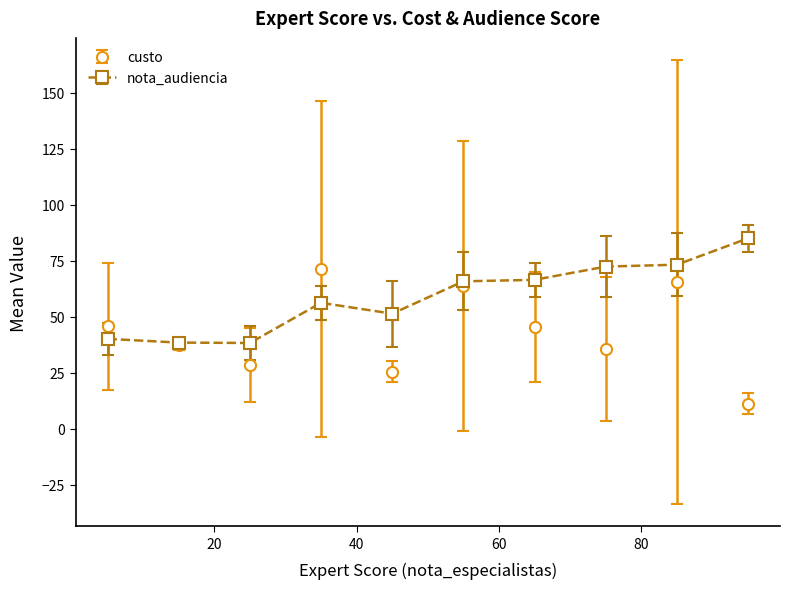

After their last crossing, which series has the higher values: nota_audiencia or custo?

nota_audiencia